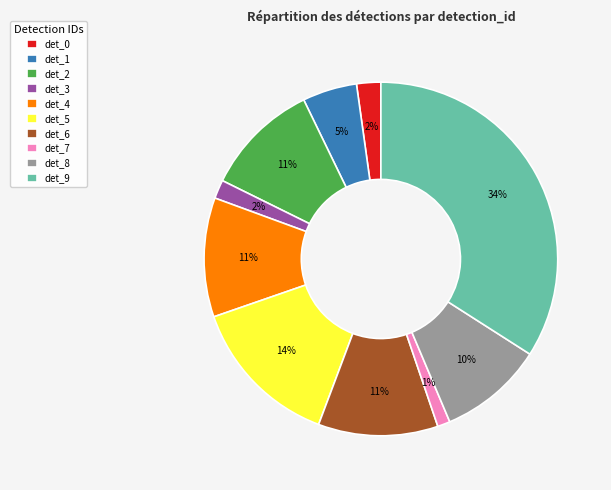

Does det_1 account for over 50% of the chart?

No